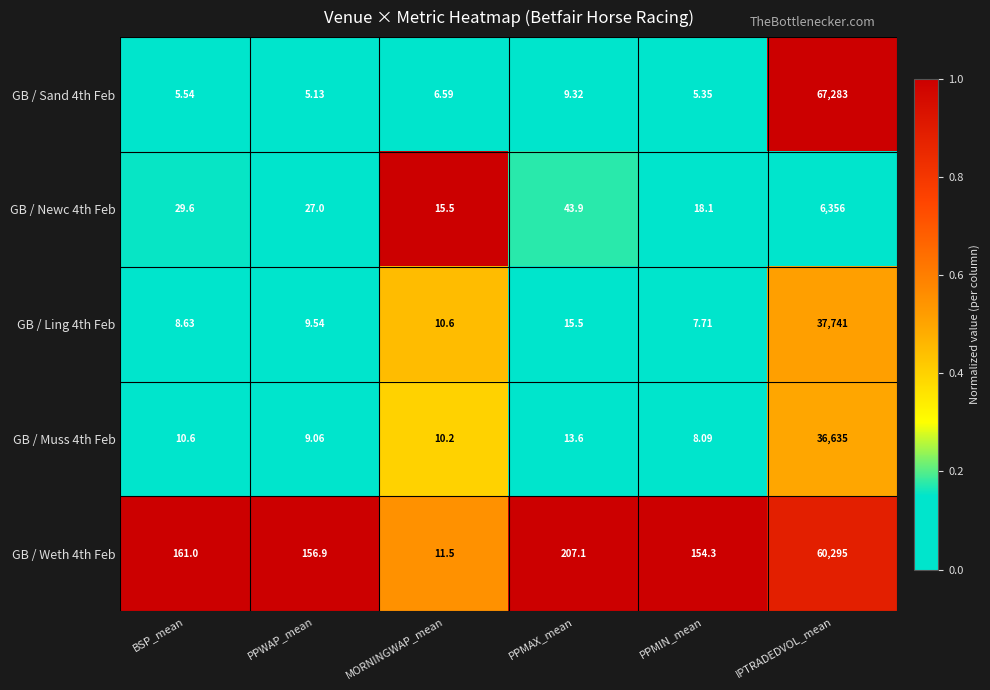

Rank the categories by GB / Weth 4th Feb value from highest to lowest.

IPTRADEDVOL_mean, PPMAX_mean, BSP_mean, PPWAP_mean, PPMIN_mean, MORNINGWAP_mean